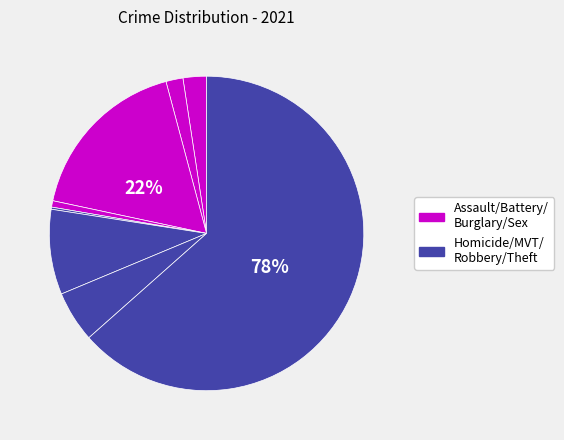

To the nearest percent, what is the difference between the Criminal Sexual Assault and Motor Vehicle Theft slice percentages?

8%